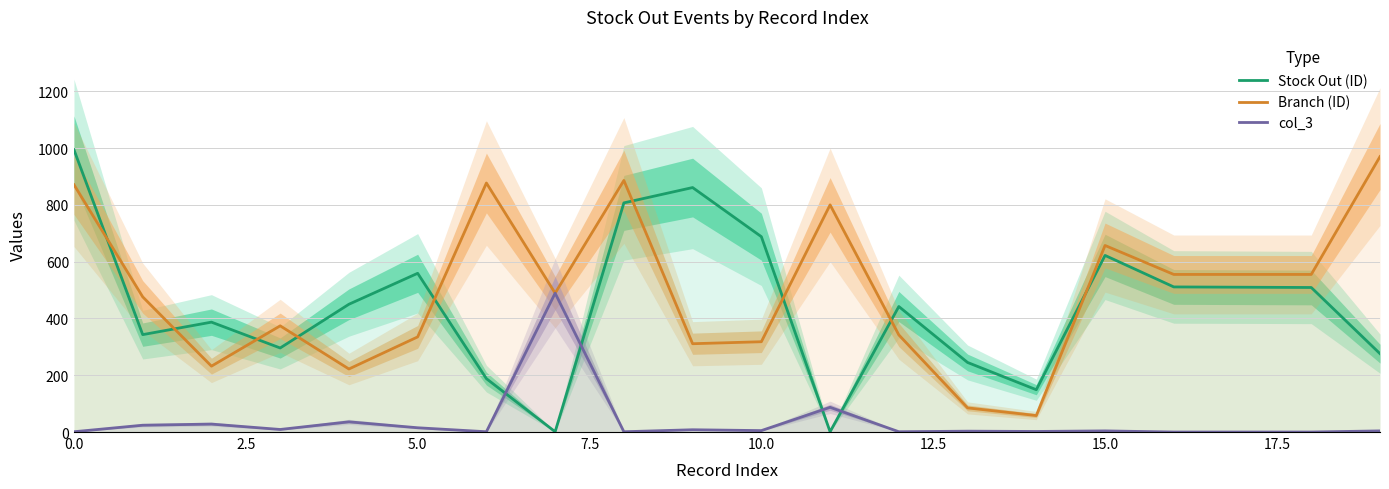

The Branch (ID) series shows 290 at 16. True or false?

False